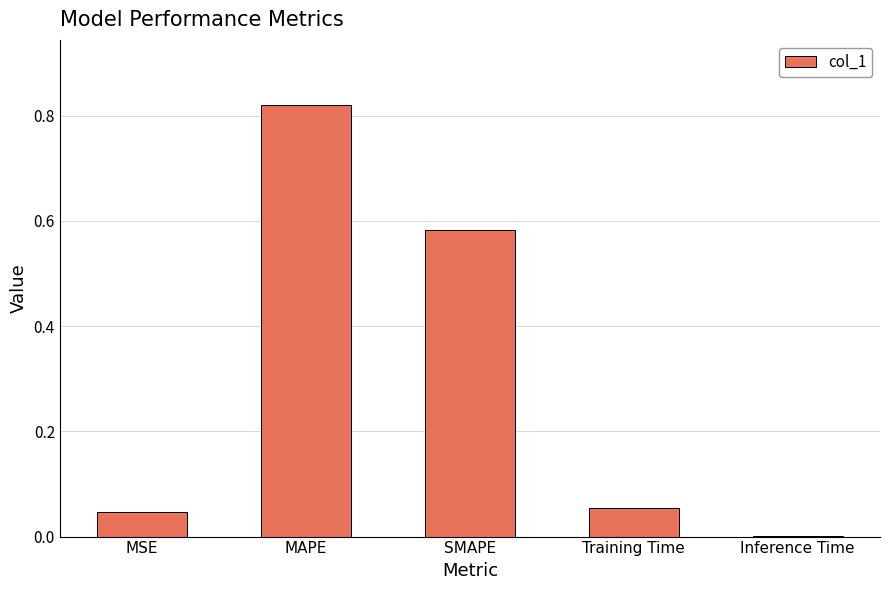

Between MAPE and Inference Time, which is larger?

MAPE